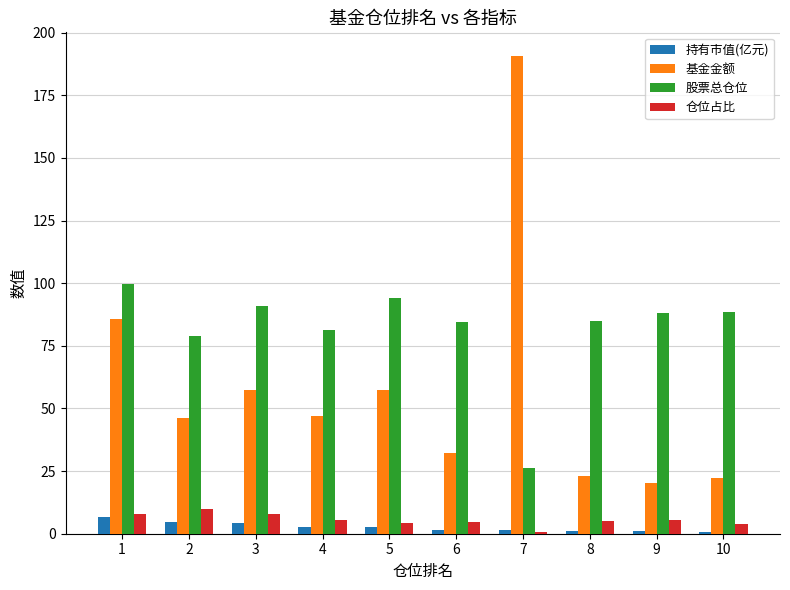

What is the value of the 基金金额 bar at the 7th from the left?

190.6